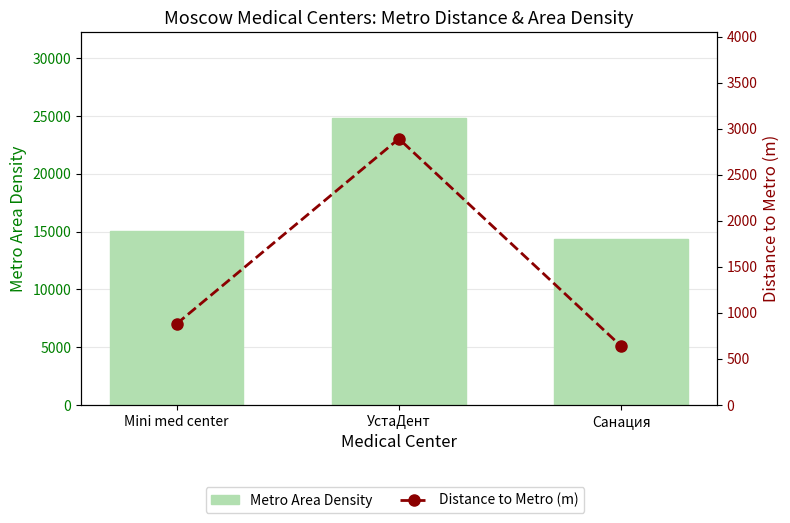

The value of Metro Area Density at Санация is 14340.0. True or false?

True